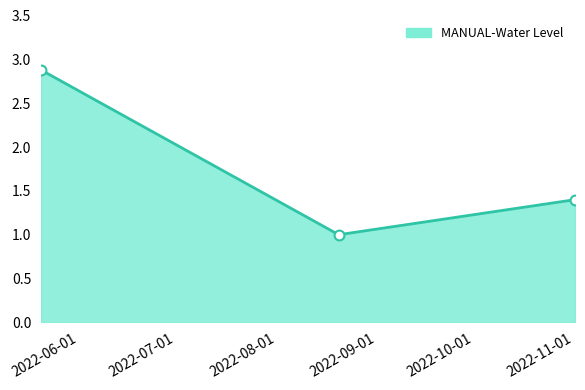

What is the difference between the maximum and second lowest values?

1.5